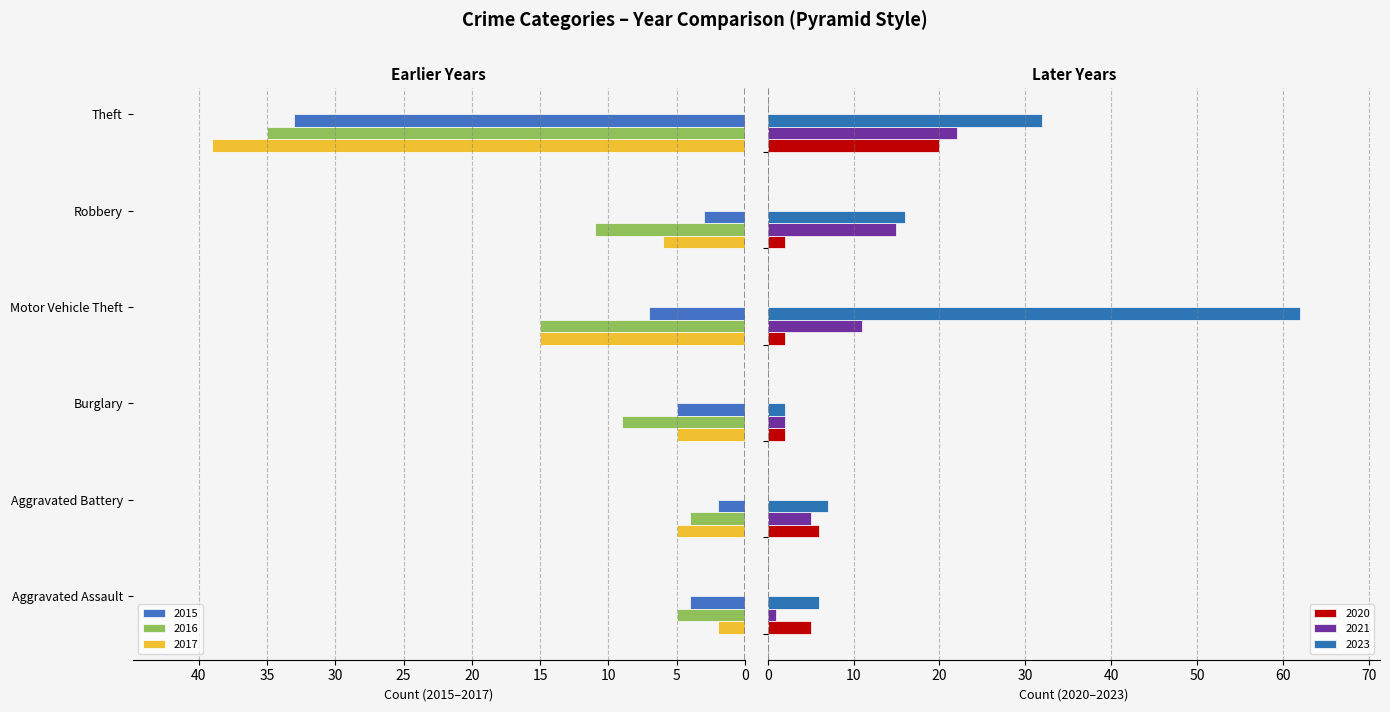

What is the average value of the 2016 series?

-13